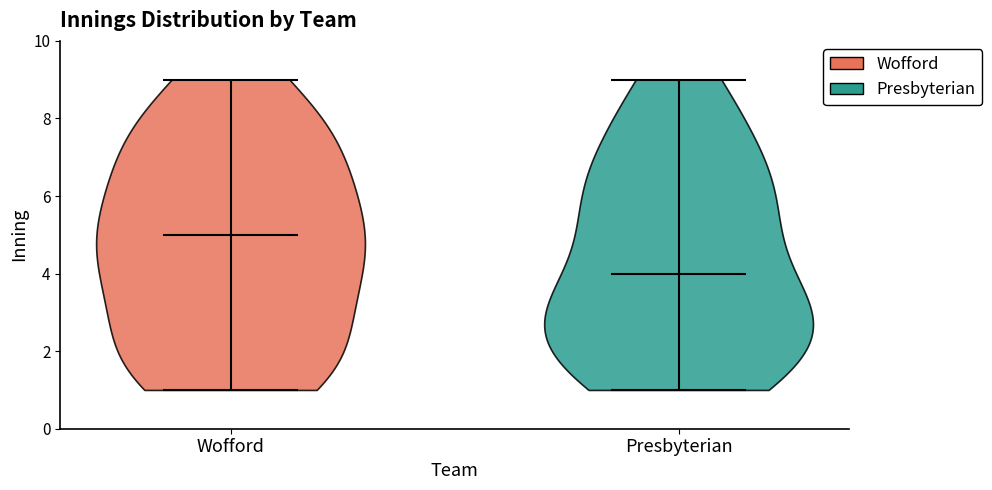

Which violin has the lowest median line?

Presbyterian